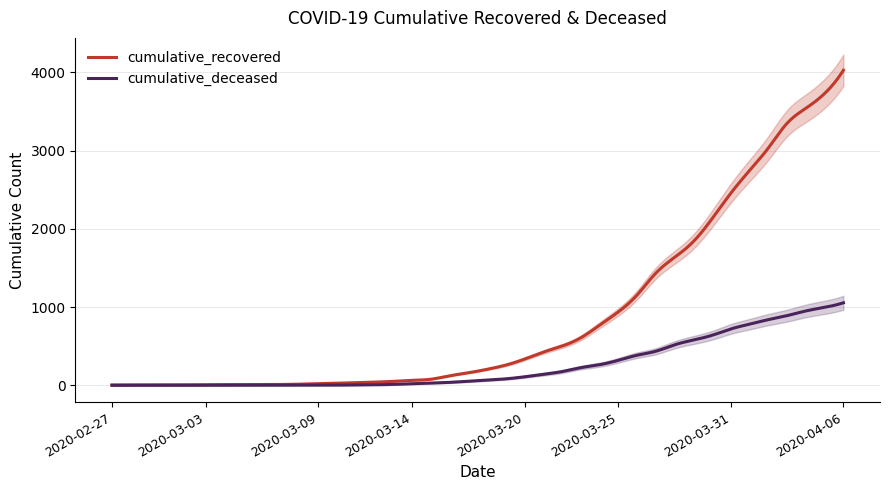

What is the sum of the cumulative_recovered values at 2020-03-23 and 2020-04-04?

4148